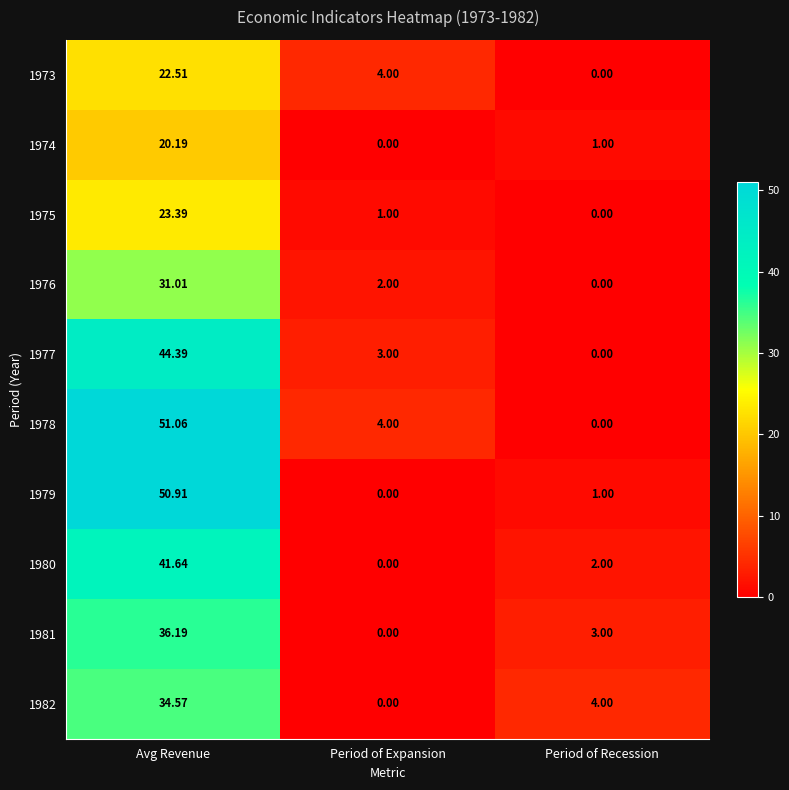

What is the spread (max minus min) of values at Avg Revenue?

30.9